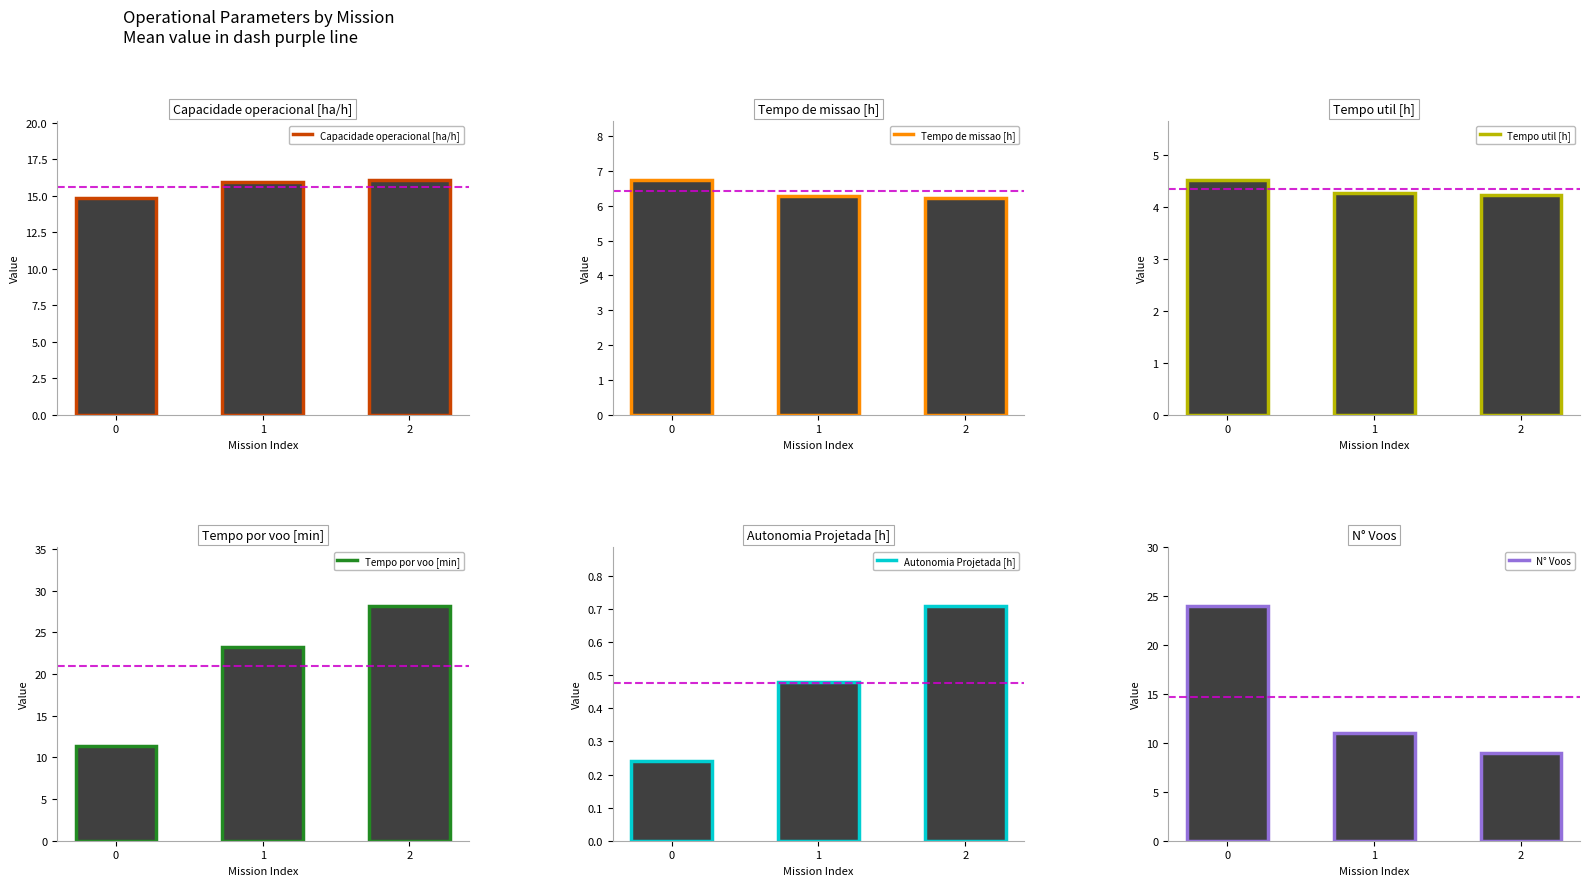

At which category is the sum across all series the highest?

2